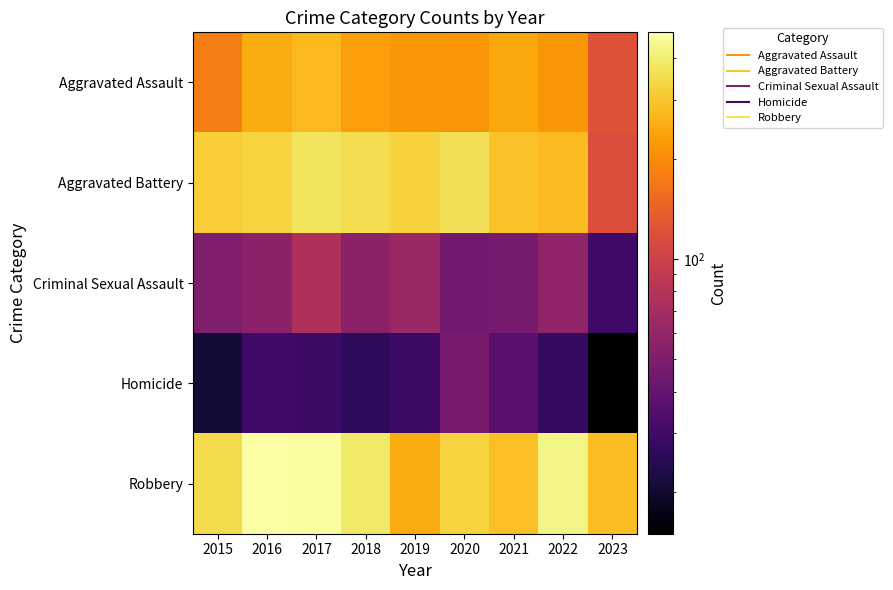

Reading left to right, extract all data points from this chart.

Aggravated Assault: 2015=179	2016=252	2017=275	2018=229	2019=217	2020=214	2021=246	2022=216	2023=123
Aggravated Battery: 2015=315	2016=331	2017=371	2018=353	2019=327	2020=361	2021=293	2022=280	2023=117
Criminal Sexual Assault: 2015=50	2016=56	2017=75	2018=56	2019=63	2020=45	2021=47	2022=58	2023=30
Homicide: 2015=21	2016=30	2017=29	2018=26	2019=29	2020=48	2021=37	2022=27	2023=15
Robbery: 2015=350	2016=478	2017=469	2018=390	2019=253	2020=331	2021=286	2022=428	2023=283